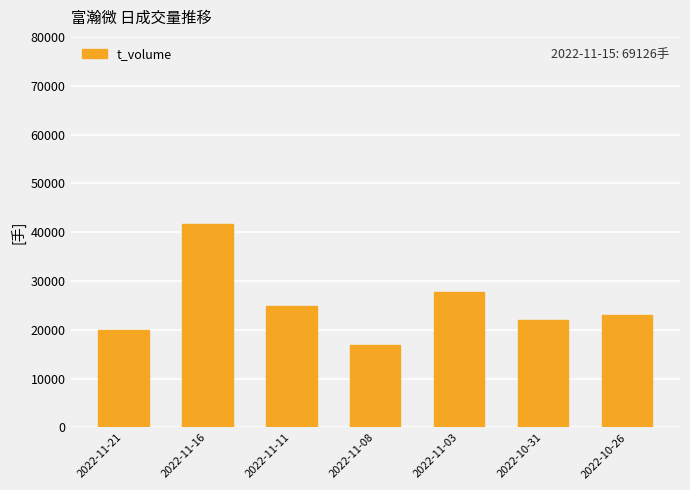

Read the value at 2022-11-08, to the nearest 100.

16800